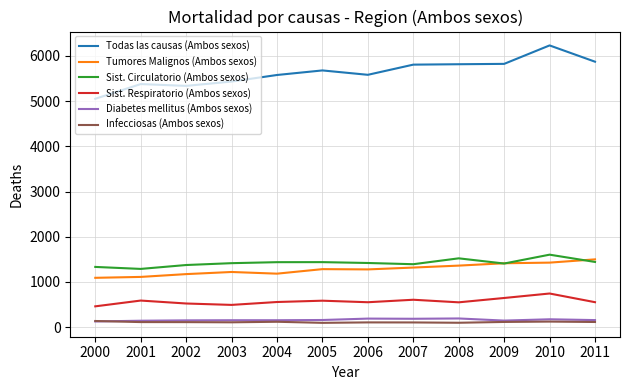

In Infecciosas (Ambos sexos), how many points are higher than both neighbors (excluding endpoints)?

3